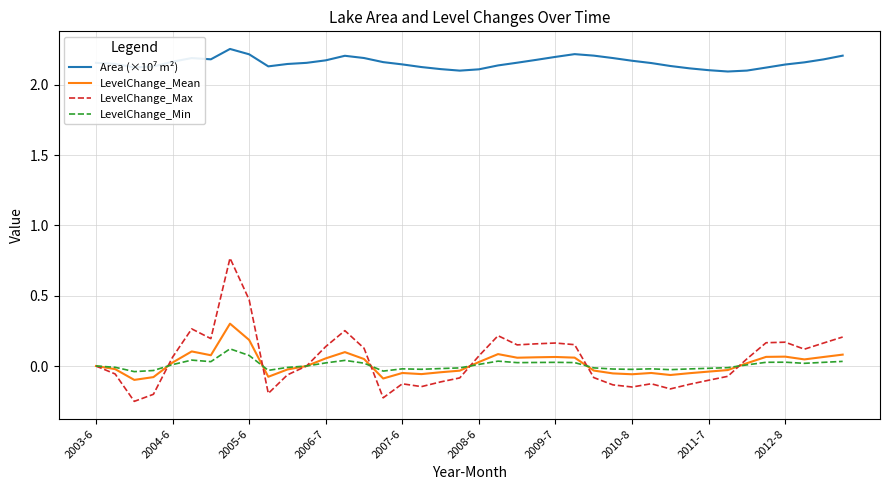

Does the chart display data point markers on the line(s)?

No